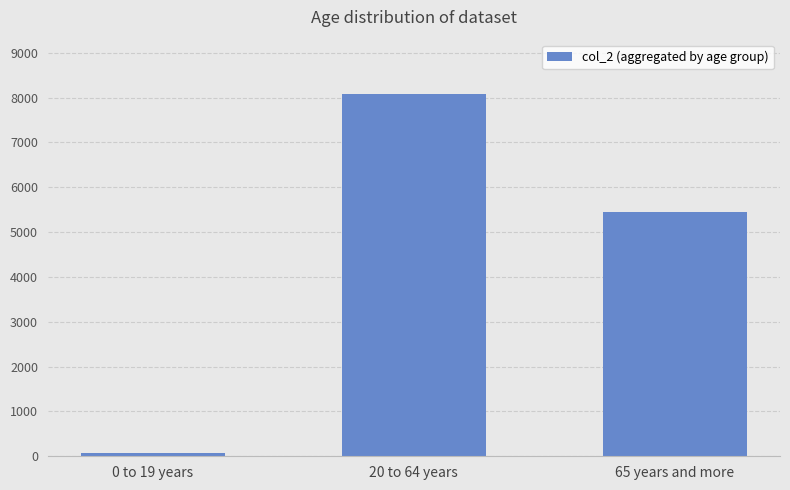

Reading left to right, what are all the values shown in this chart?

62	8081	5438